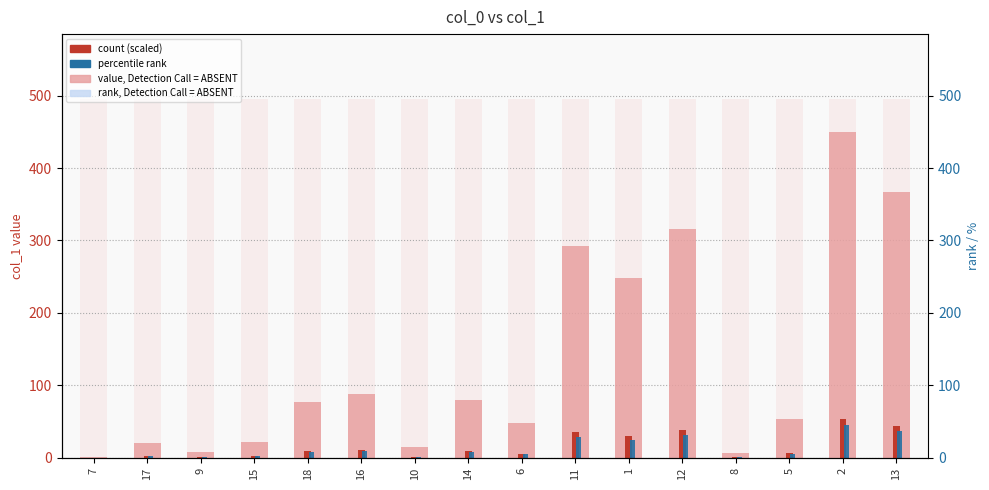

Reading right to left, extract all data points from this chart.

col_1 (value): 13=366.4	2=449.8	5=54.2	8=7.0	12=315.3	1=248.0	11=292.2	6=47.9	14=79.8	10=15.3	16=88.6	18=77.2	15=22.3	9=7.8	17=20.9	7=1.4
count (scaled): 13=44.0	2=54.0	5=6.5	8=0.8	12=37.8	1=29.8	11=35.1	6=5.7	14=9.6	10=1.8	16=10.6	18=9.3	15=2.7	9=0.9	17=2.5	7=0.2
percentile rank: 13=36.6	2=45.0	5=5.4	8=0.7	12=31.5	1=24.8	11=29.2	6=4.8	14=8.0	10=1.5	16=8.9	18=7.7	15=2.2	9=0.8	17=2.1	7=0.1